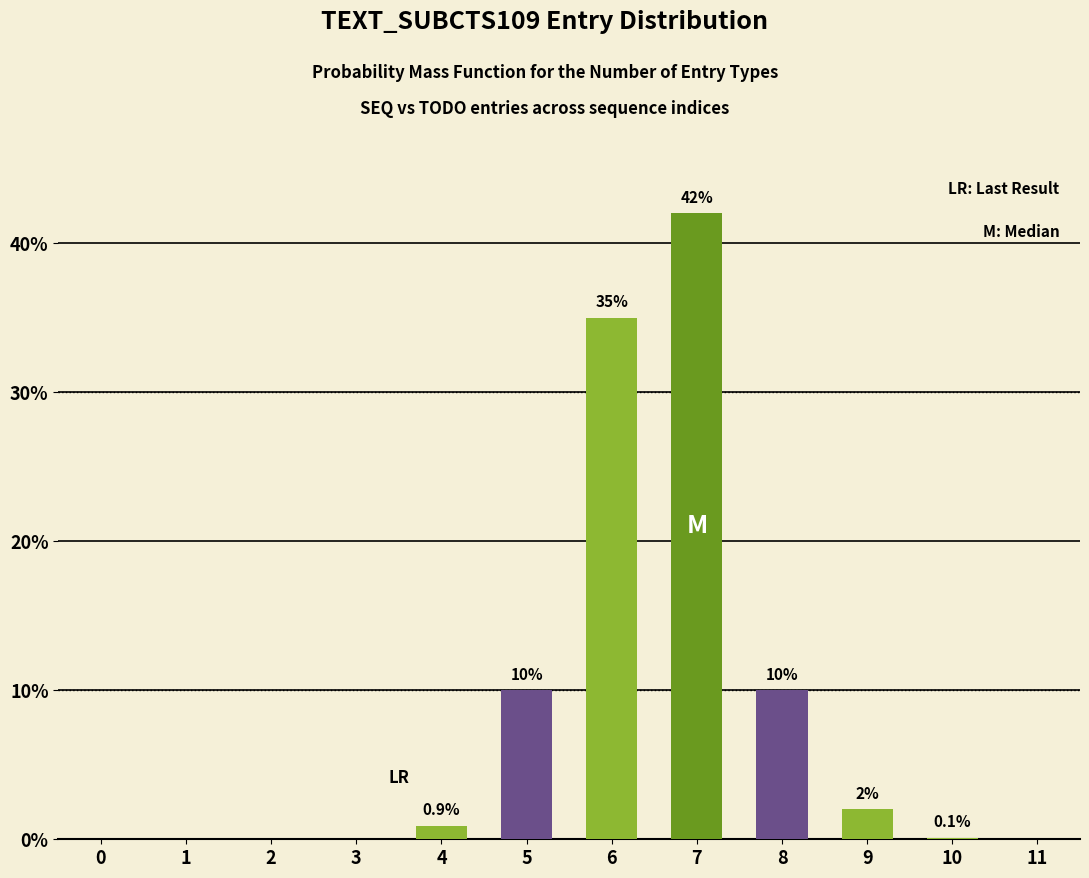

Reading right to left, what are all the values shown in this chart?

11=0.0	10=0.1	9=2.0	8=10.0	7=42.0	6=35.0	5=10.0	4=0.9	3=0.0	2=0.0	1=0.0	0=0.0